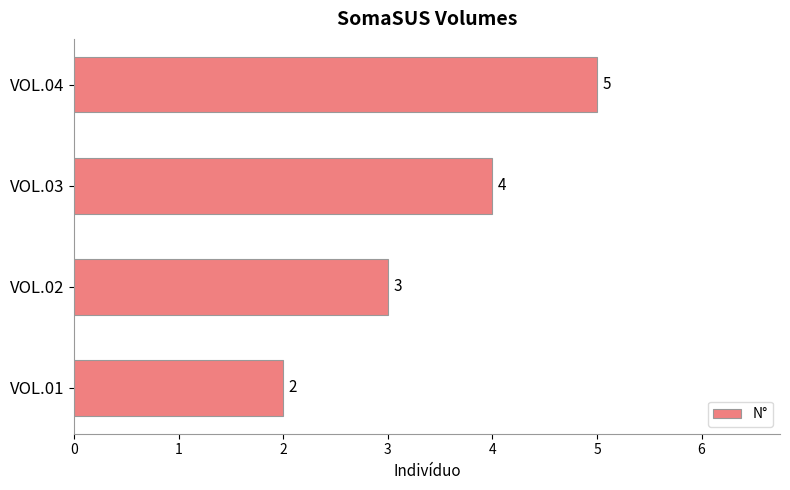

Reading top to bottom, extract all data points from this chart.

VOL.04=5	VOL.03=4	VOL.02=3	VOL.01=2